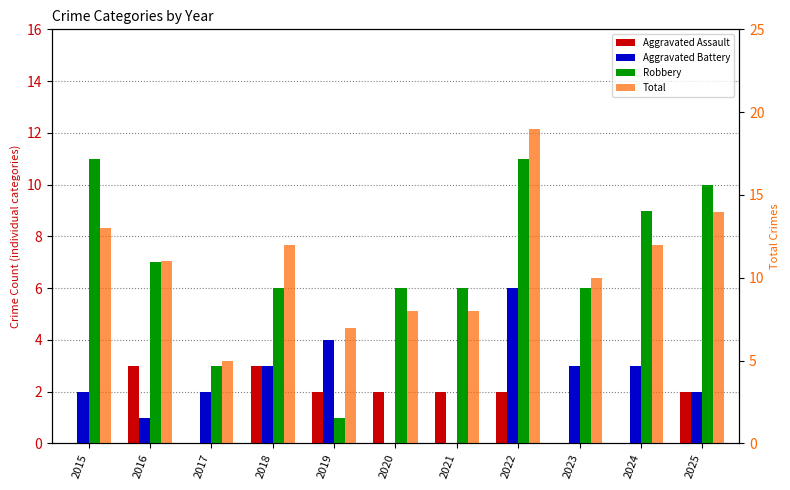

Which series has the largest range (max minus min)?

Total